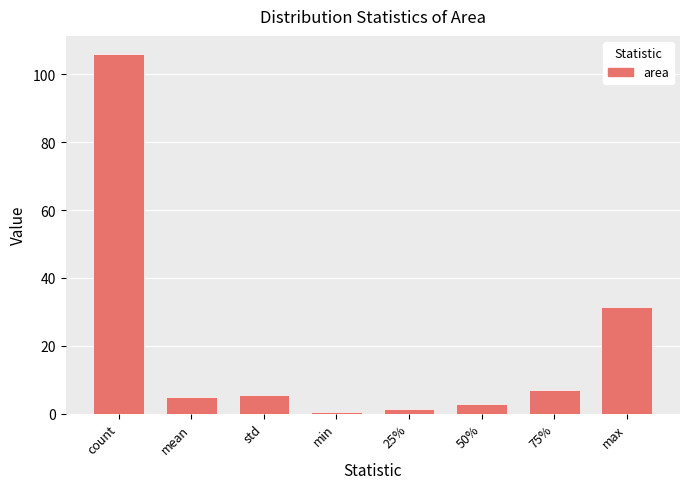

Is it true that the value at count is 106.0?

True